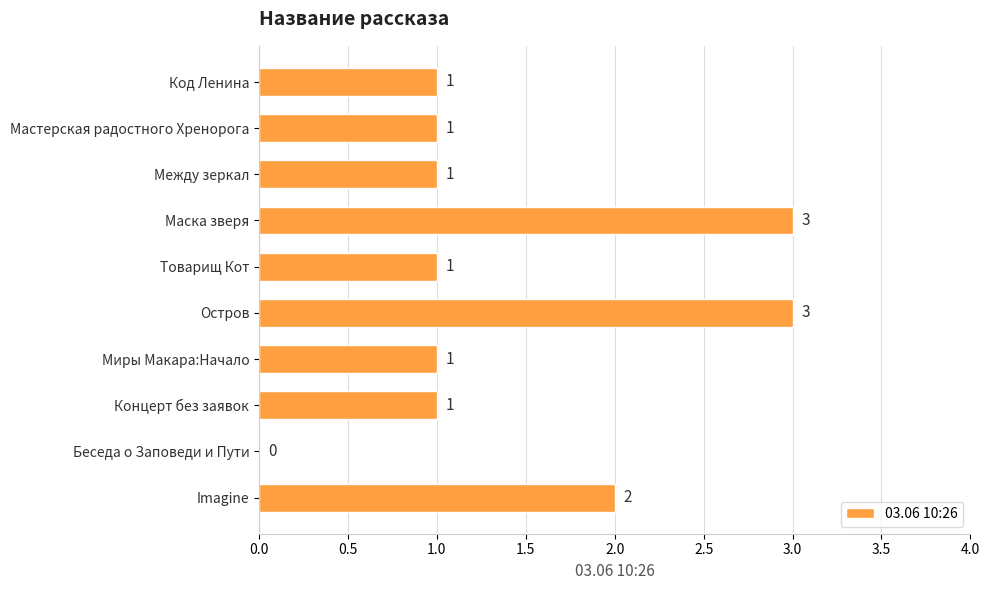

How many positive values are there?

9